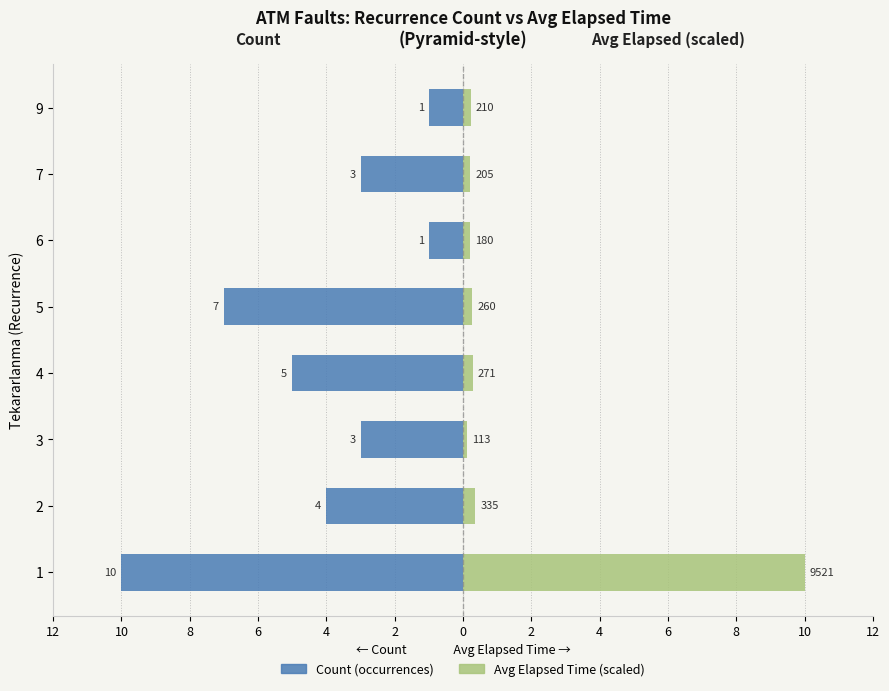

At how many categories does at least one series exceed 8?

1